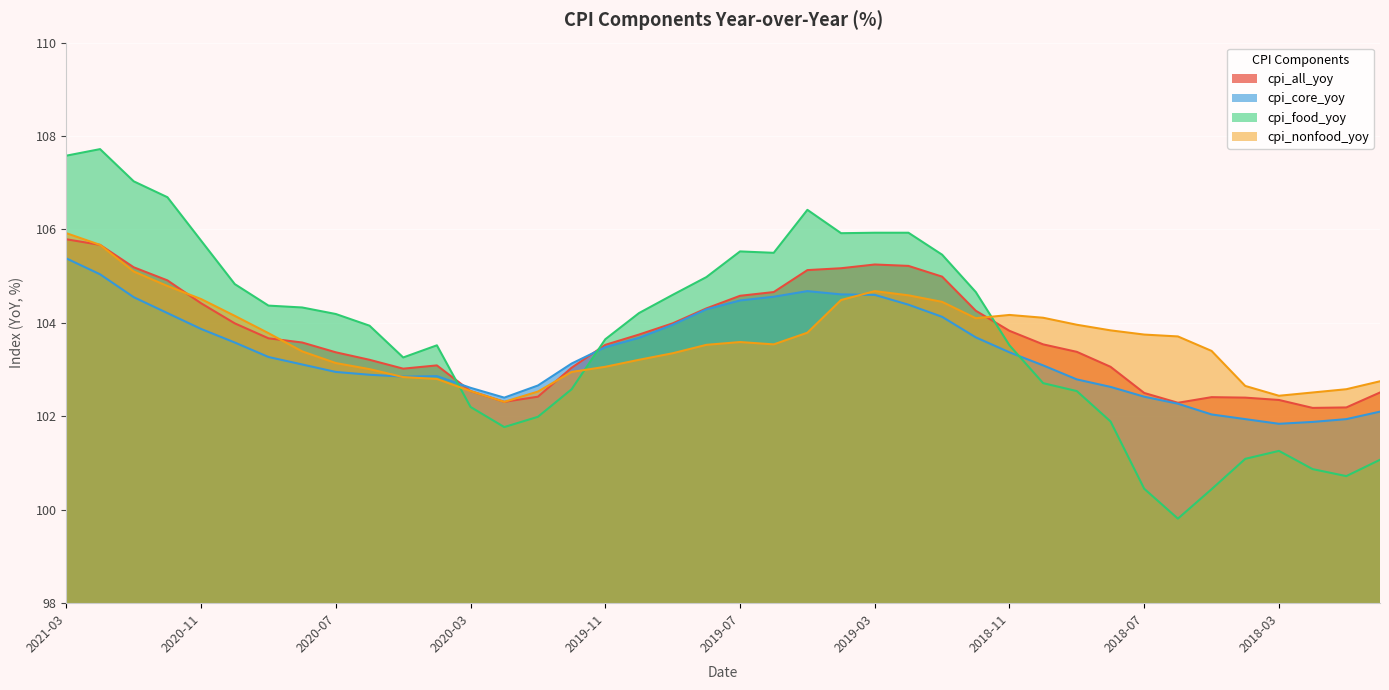

Reading left to right, extract all data points from this chart.

cpi_all_yoy: 105.8	105.7	105.2	104.9	104.4	104.0	103.7	103.6	103.4	103.2	103.0	103.1	102.5	102.3	102.4	103.0	103.5	103.8	104.0	104.3	104.6	104.7	105.1	105.2	105.2	105.2	105.0	104.3	103.8	103.5	103.4	103.1	102.5	102.3	102.4	102.4	102.3	102.2	102.2	102.5
cpi_core_yoy: 105.4	105.0	104.5	104.2	103.9	103.6	103.3	103.1	103.0	102.9	102.8	102.9	102.6	102.4	102.7	103.1	103.5	103.7	104.0	104.3	104.5	104.6	104.7	104.6	104.6	104.4	104.1	103.7	103.4	103.1	102.8	102.6	102.4	102.3	102.0	101.9	101.8	101.9	101.9	102.1
cpi_food_yoy: 107.6	107.7	107.0	106.7	105.8	104.8	104.4	104.3	104.2	103.9	103.3	103.5	102.2	101.8	102.0	102.6	103.7	104.2	104.6	105.0	105.5	105.5	106.4	105.9	105.9	105.9	105.5	104.7	103.5	102.7	102.5	101.9	100.5	99.8	100.4	101.1	101.3	100.9	100.7	101.1
cpi_nonfood_yoy: 105.9	105.7	105.1	104.8	104.5	104.2	103.8	103.4	103.1	103.0	102.8	102.8	102.5	102.3	102.5	103.0	103.1	103.2	103.3	103.5	103.6	103.5	103.8	104.5	104.7	104.6	104.5	104.1	104.2	104.1	104.0	103.8	103.8	103.7	103.4	102.7	102.4	102.5	102.6	102.8